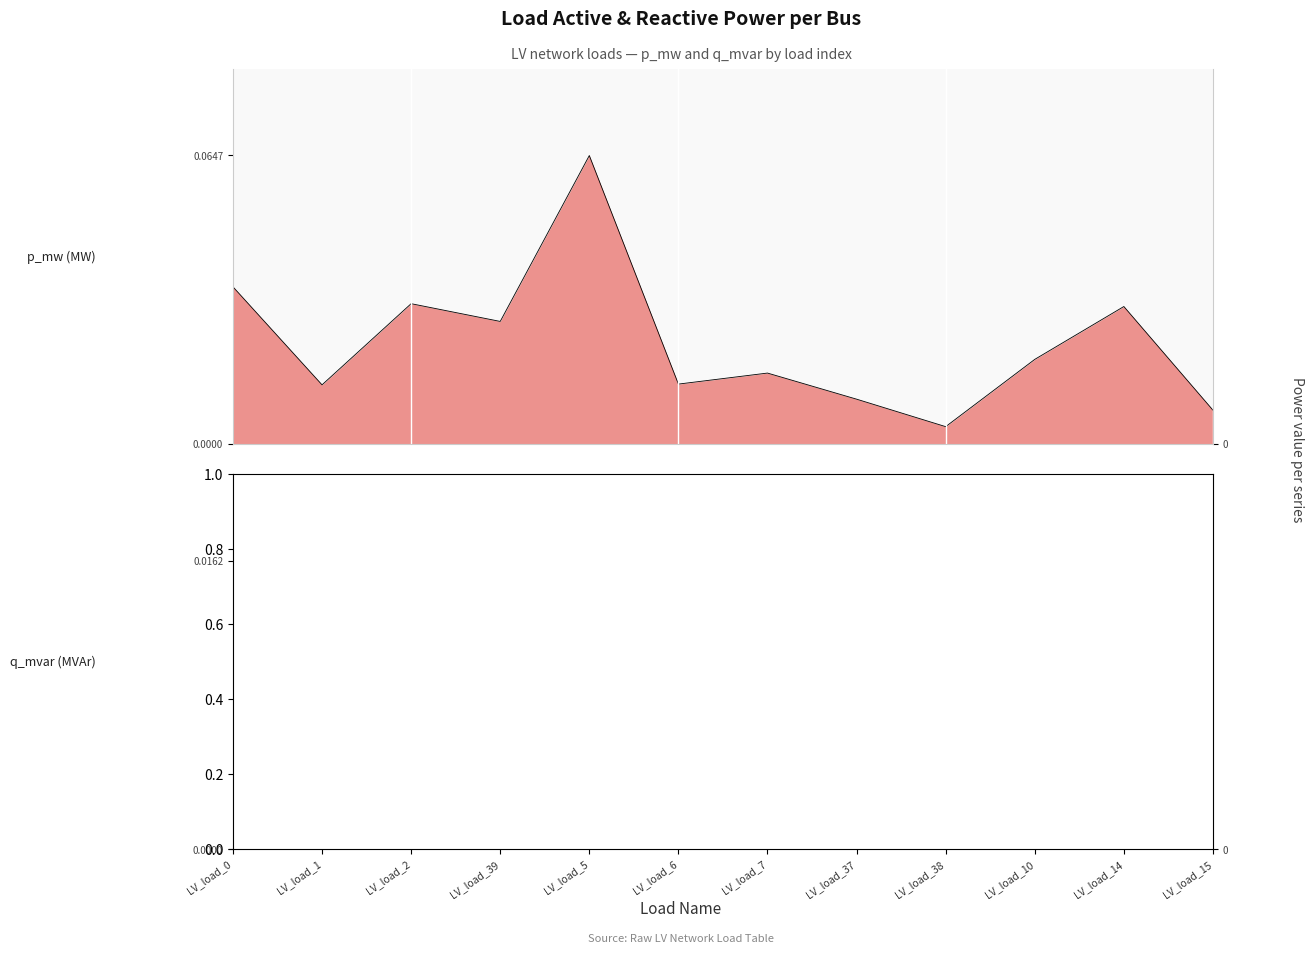

How many interior local peaks does the p_mw series have?

4